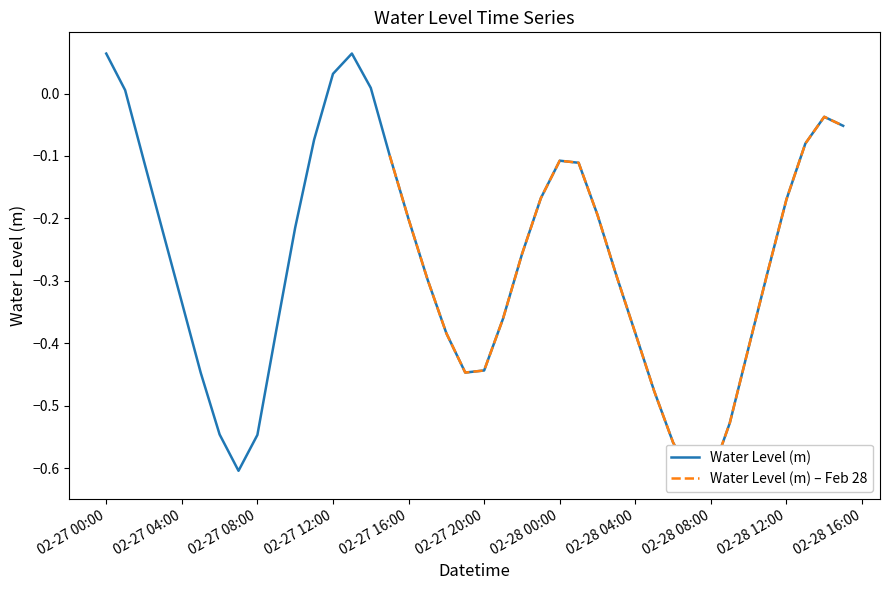

How many interior local valleys (lower than both neighbors) does the data have?

3